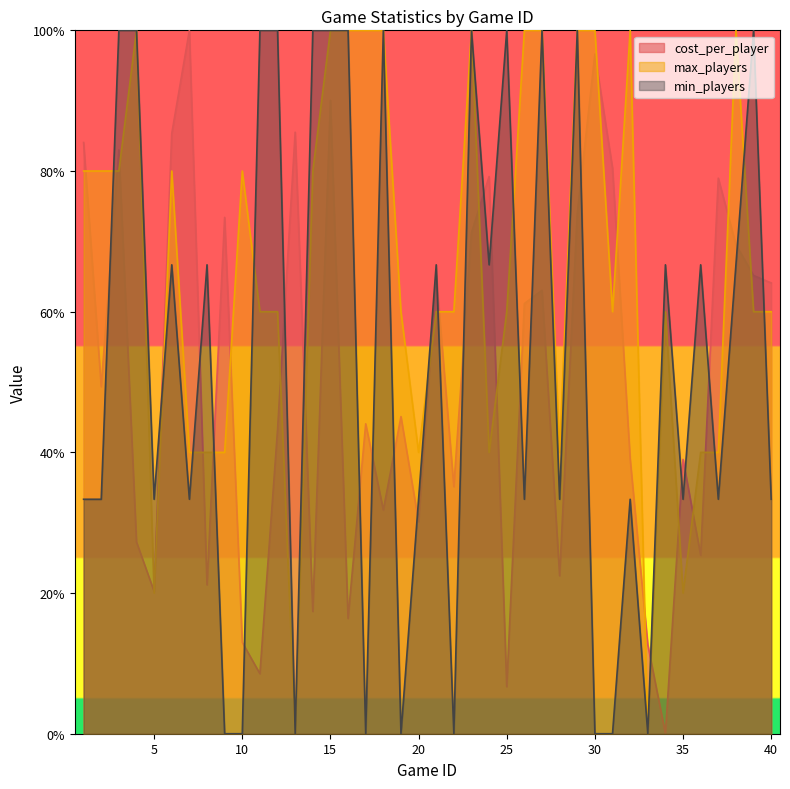

Is it true that max_players equals 0.0 at 13?

True